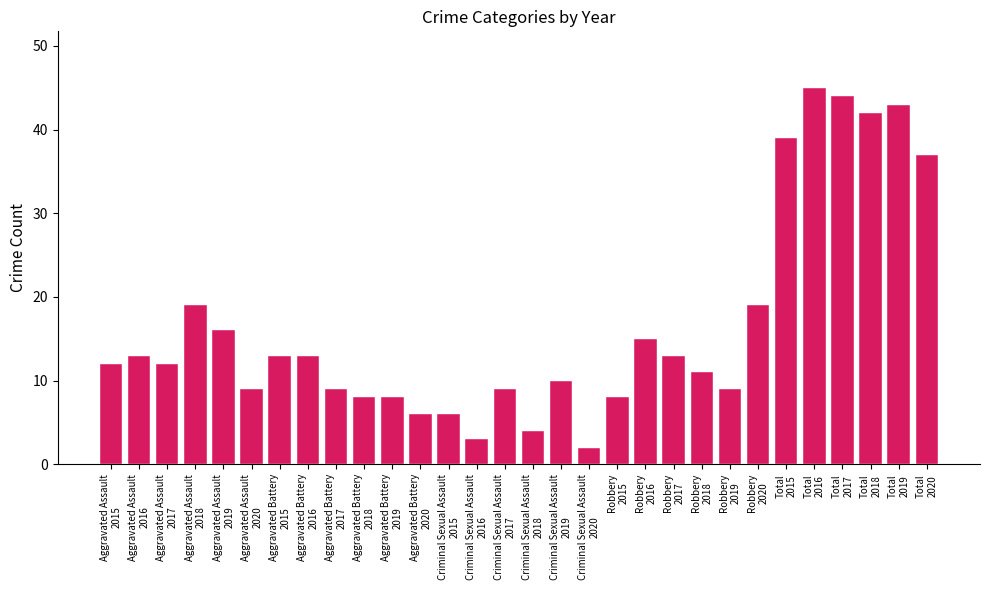

What is the value of the 28th bar from the left?

42